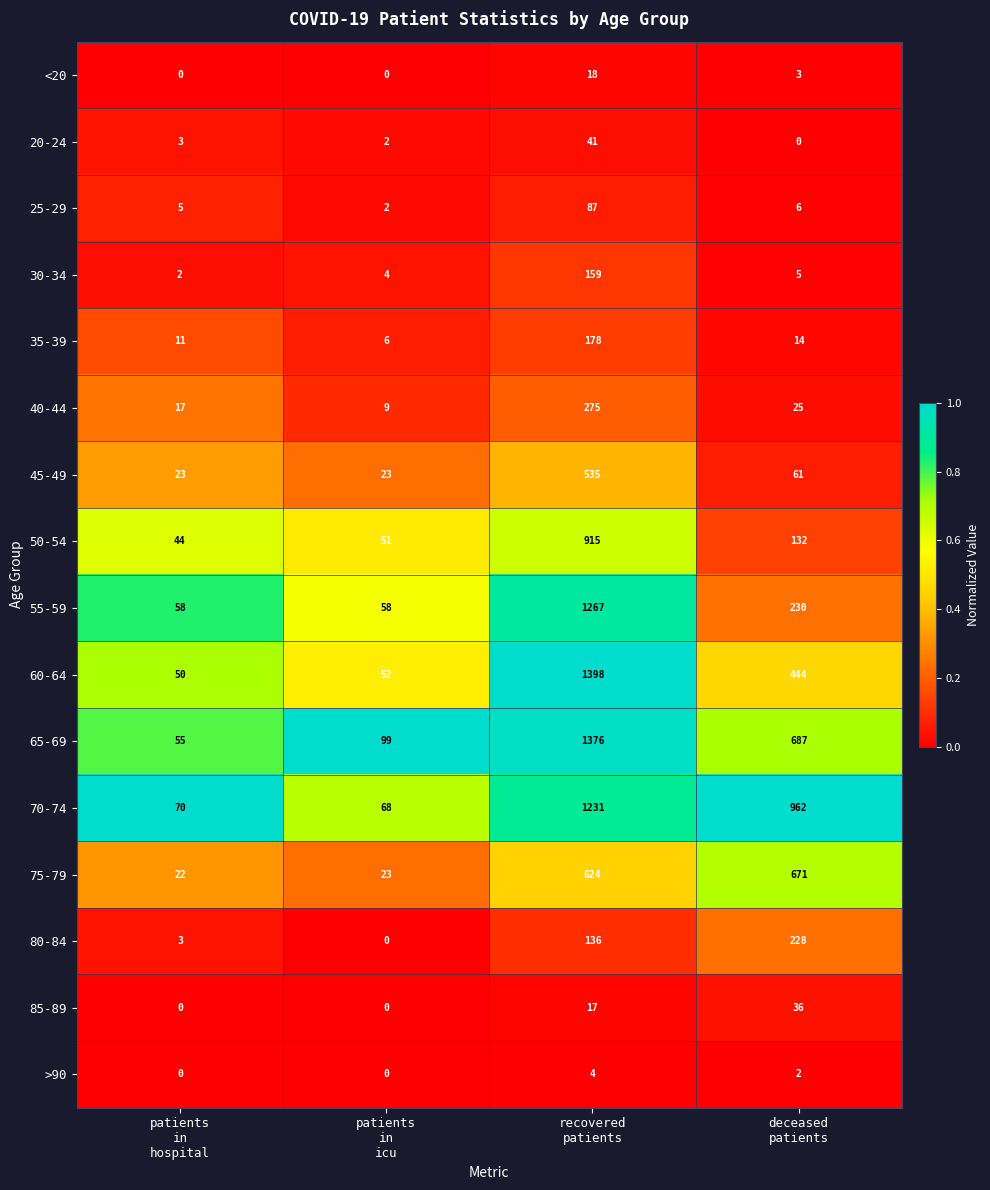

What is the highest value of the 20-24 series?

41